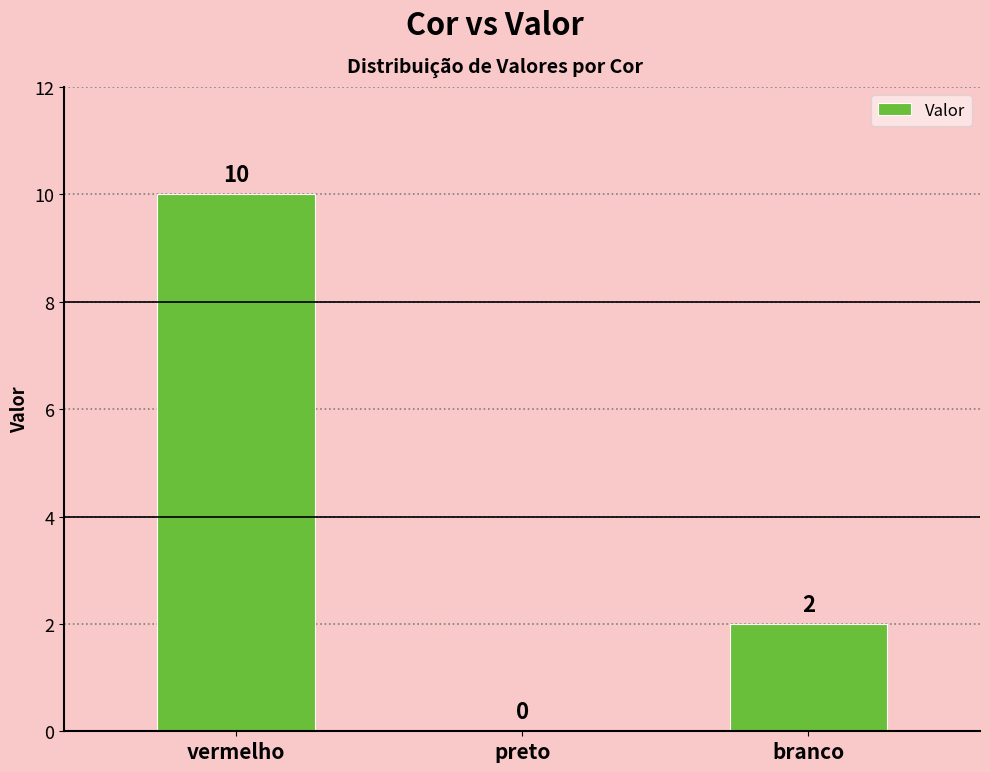

The value at vermelho is 10. True or false?

True